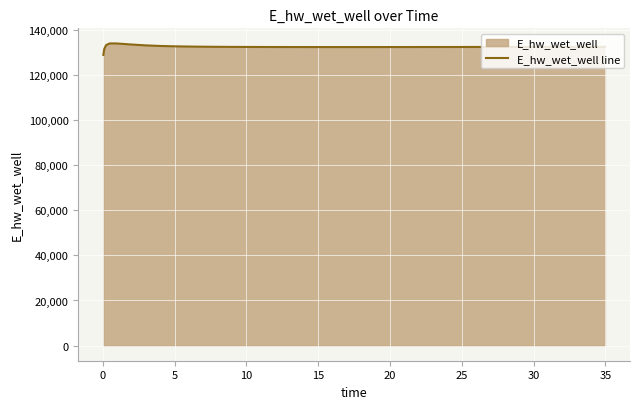

What is the maximum value shown in the chart?

133877.3